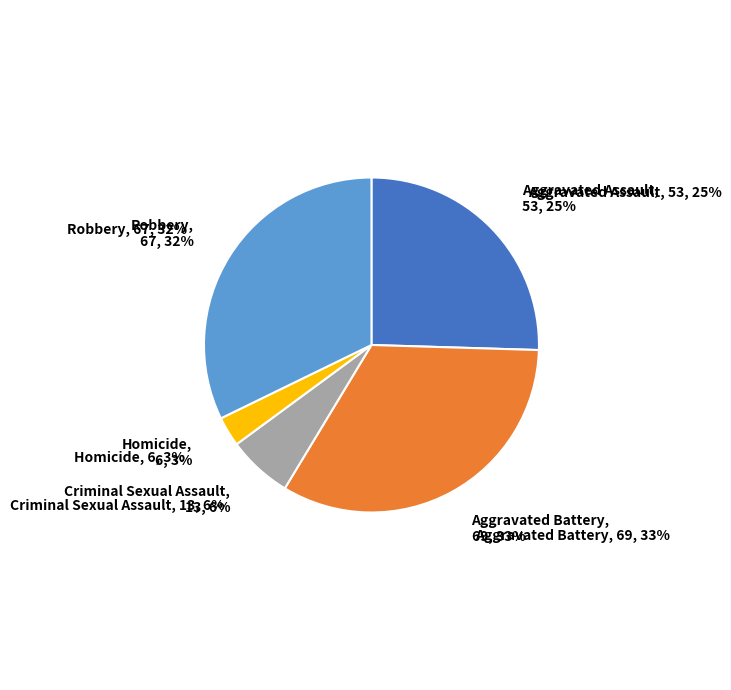

The Criminal Sexual Assault slice represents 15% of the pie. True or false?

False